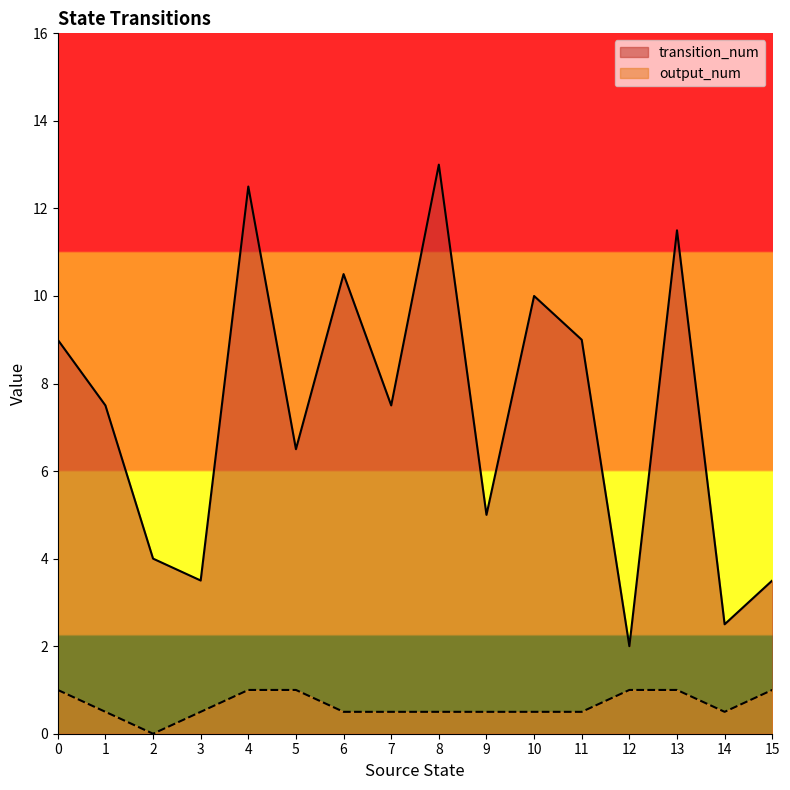

Which label corresponds to the largest value in the chart?

8